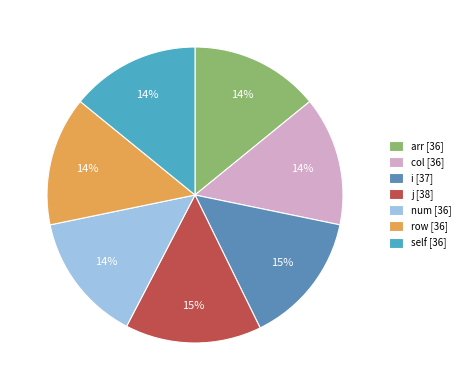

Is the sum of arr and j greater than half?

No